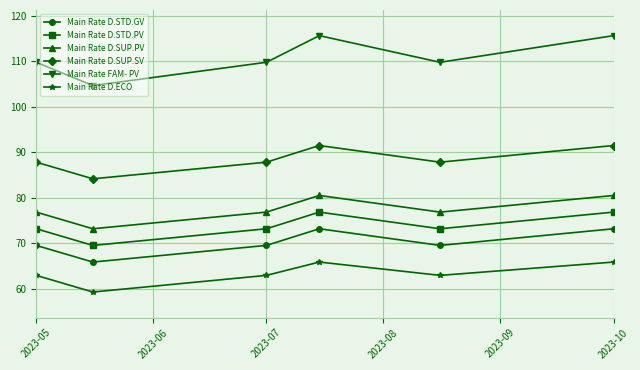

Reading right to left, list all the values displayed in this chart.

Main Rate D.STD.GV: 73.2	69.5	73.2	69.5	65.8	69.5
Main Rate D.STD.PV: 76.8	73.2	76.8	73.2	69.5	73.2
Main Rate D.SUP.PV: 80.5	76.8	80.5	76.8	73.2	76.8
Main Rate D.SUP.SV: 91.4	87.8	91.4	87.8	84.1	87.8
Main Rate FAM- PV: 115.6	109.7	115.6	109.7	104.6	109.7
Main Rate D.ECO: 65.8	62.9	65.8	62.9	59.3	62.9